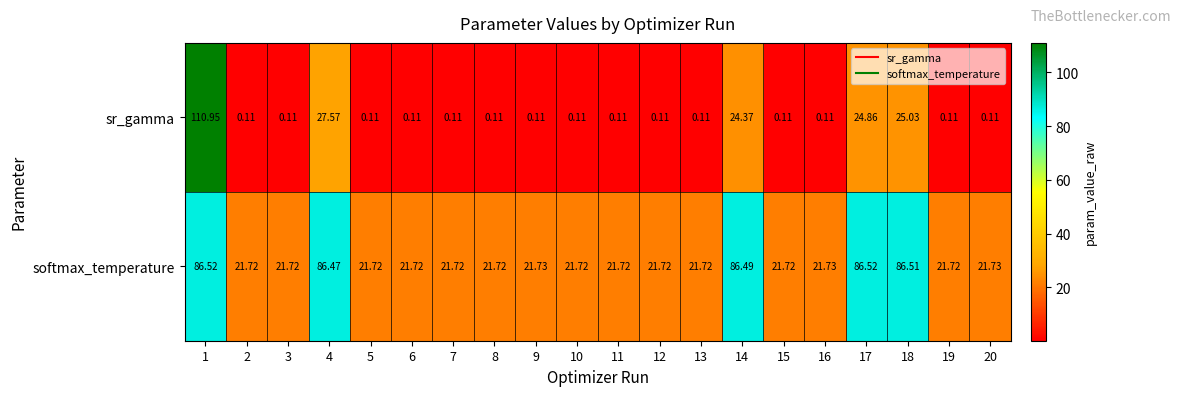

Which series has the widest spread of values?

sr_gamma